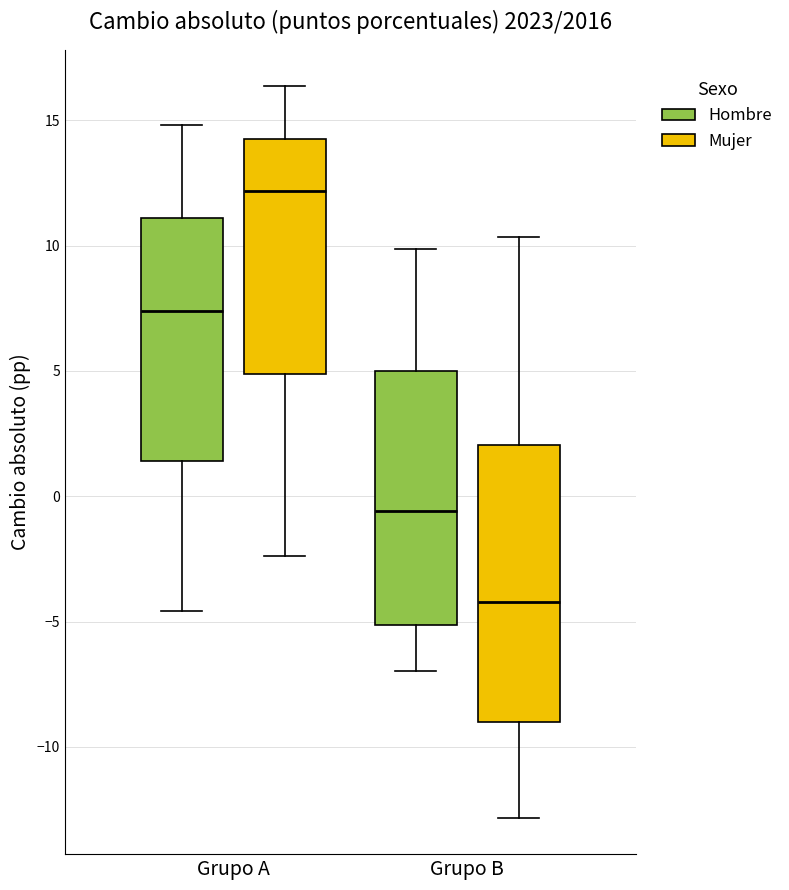

Reading left to right, transcribe this box plot: for each box, give where its median line is, the range the box spans, and where its two whiskers end, as read against the y-axis. The values are not printed on the chart, so give them approximately, as read against the axis.

Grupo A (Hombre): median 7.5, box 1.5 to 11.0, whiskers -4.5 to 15.0
Grupo A (Mujer): median 12.0, box 5.0 to 14.5, whiskers -2.5 to 16.5
Grupo B (Hombre): median -0.5, box -5.0 to 5.0, whiskers -7.0 to 10.0
Grupo B (Mujer): median -4.0, box -9.0 to 2.0, whiskers -13.0 to 10.5